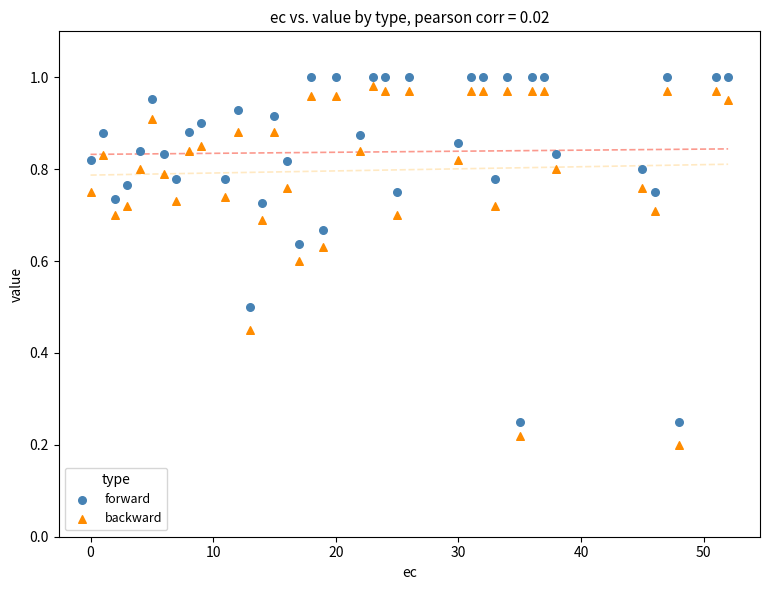

Which series has the largest Y range (max minus min)?

backward